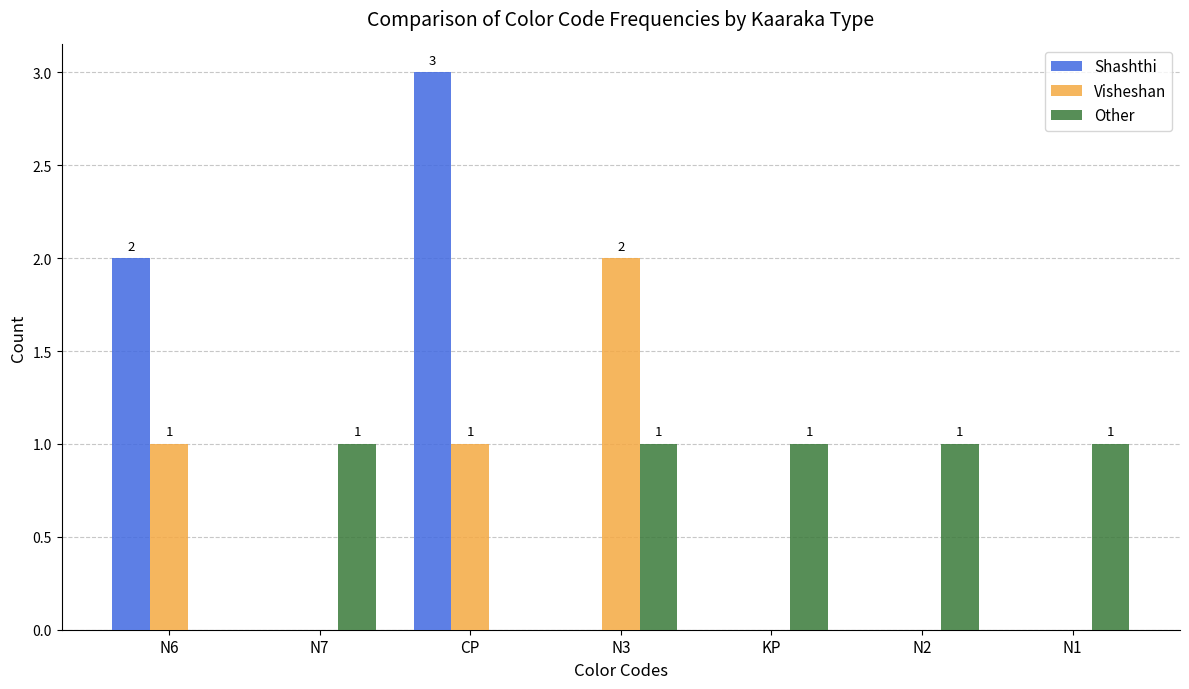

Is it true that Visheshan equals 0 at N3?

False